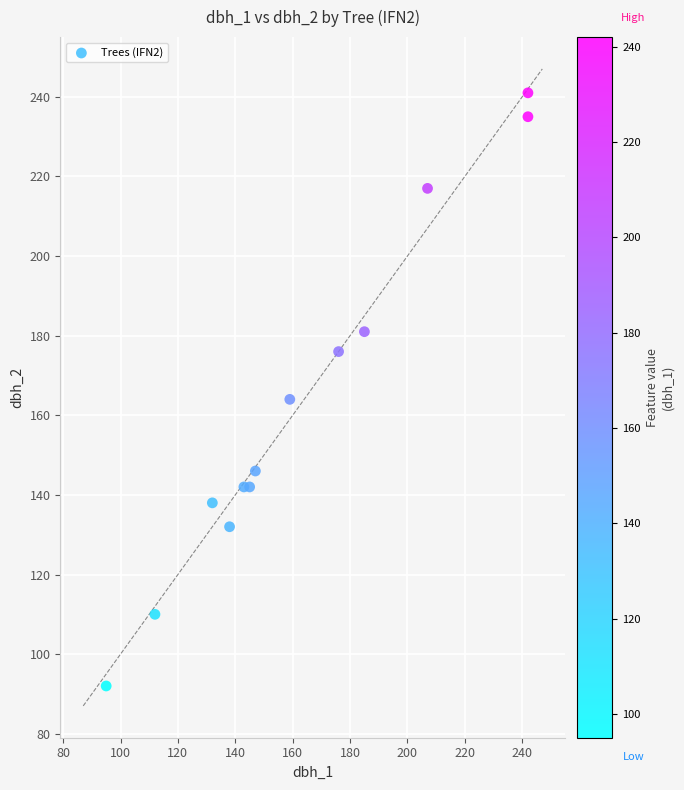

What is the range of Y values (max minus min)?

149